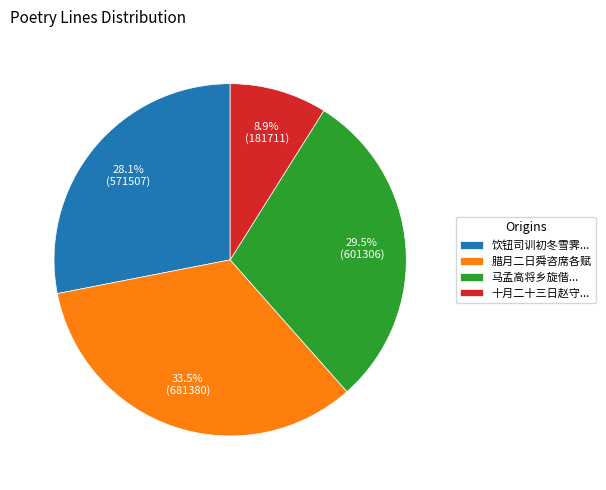

What percentage is NOT represented by 饮钮司训初冬雪霁...?

71.9%